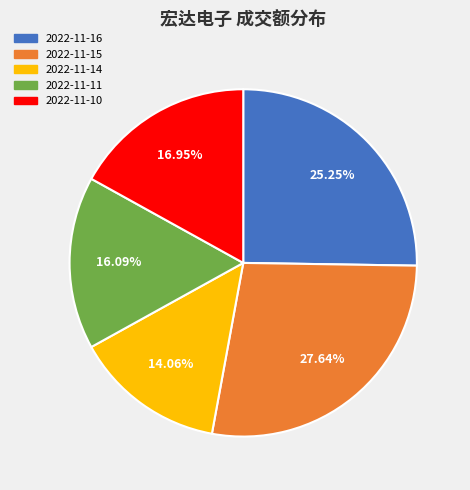

Is 2022-11-16 the majority of the pie?

No